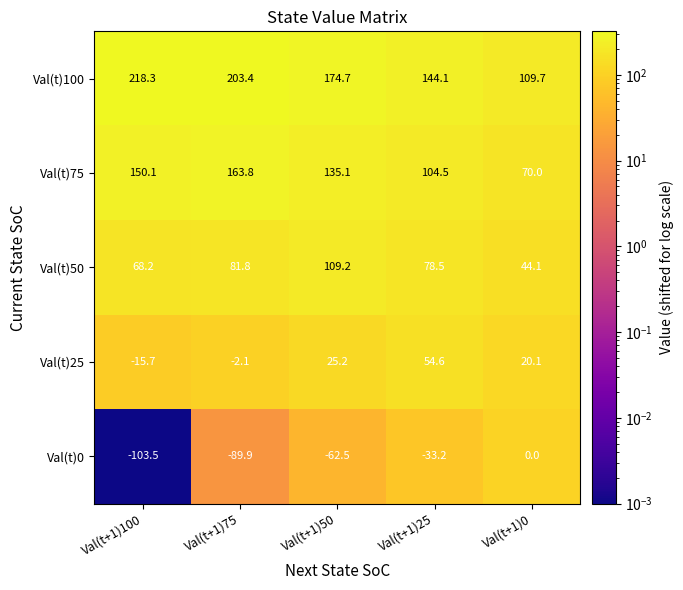

Between Val(t+1)100 and Val(t+1)75, which series saw the biggest shift?

Val(t)100